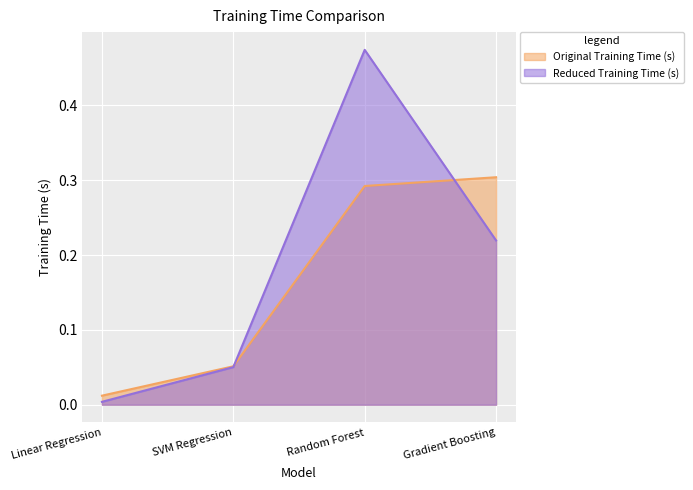

Reading right to left, what are all the values shown in this chart?

Original Training Time (s): Gradient Boosting=0.3	Random Forest=0.3	SVM Regression=0.1	Linear Regression=0.0
Reduced Training Time (s): Gradient Boosting=0.2	Random Forest=0.5	SVM Regression=0.1	Linear Regression=0.0